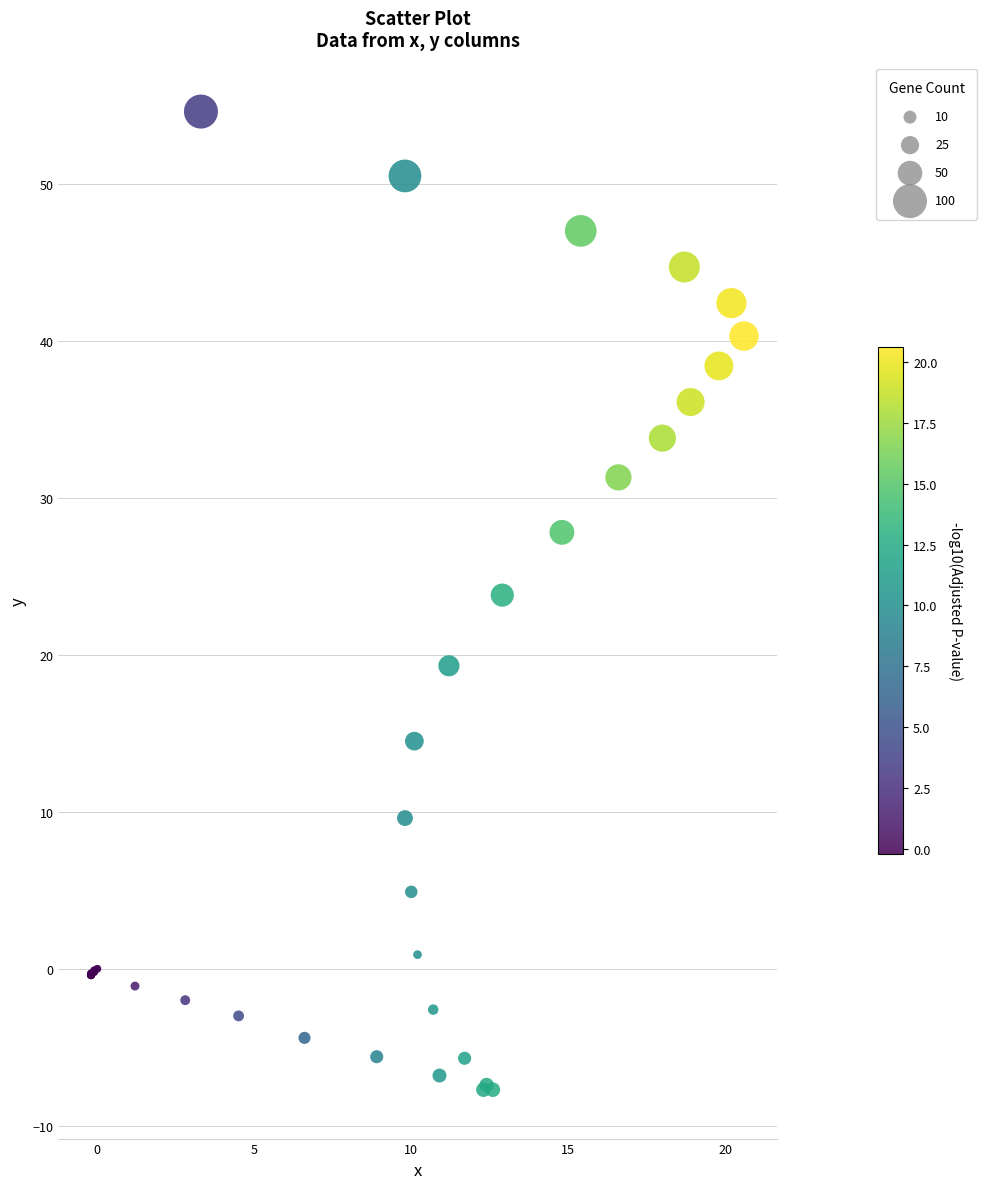

What Y value in the scatter plot is closest to 23?

23.8